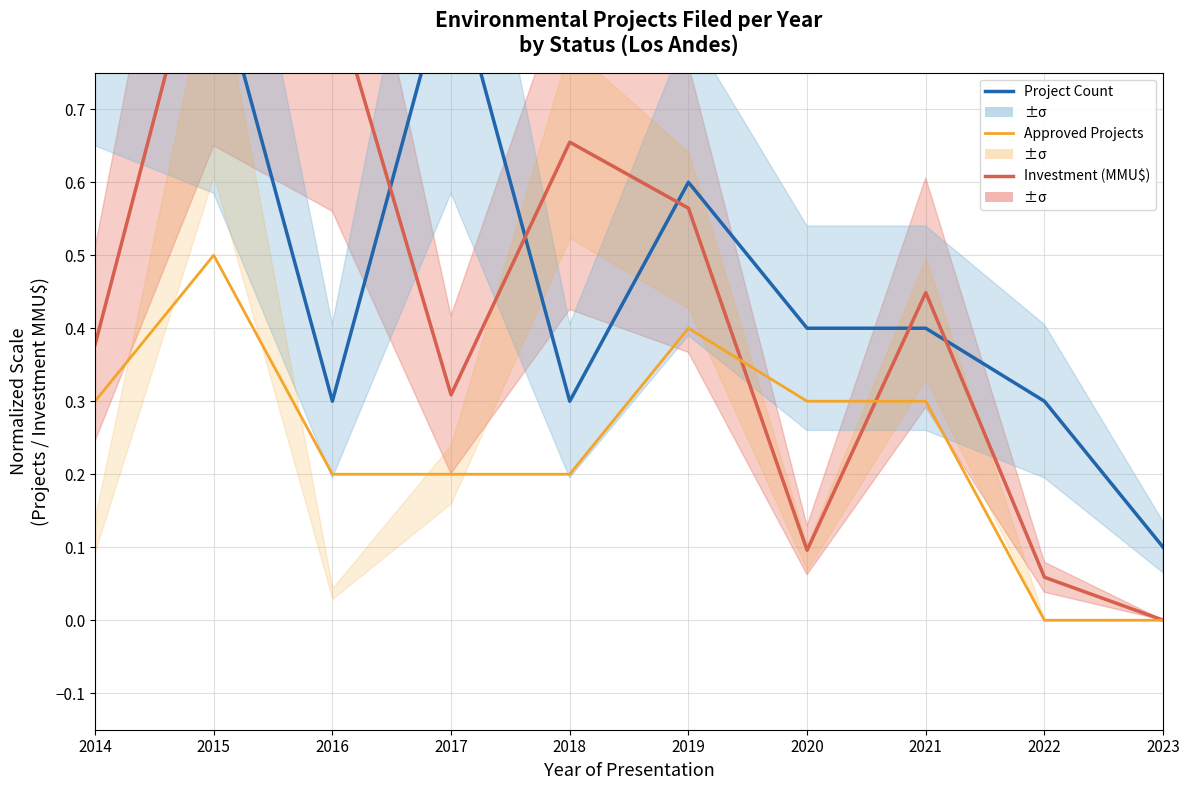

The value of Approved Projects at 2021 is 0.3. True or false?

True